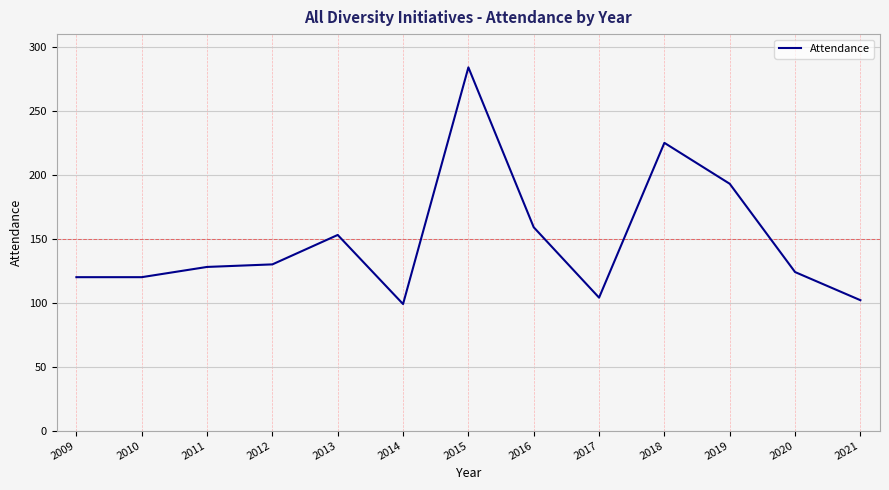

Reading left to right, extract all data points from this chart.

2009=120	2010=120	2011=128	2012=130	2013=153	2014=99	2015=284	2016=159	2017=104	2018=225	2019=193	2020=124	2021=102